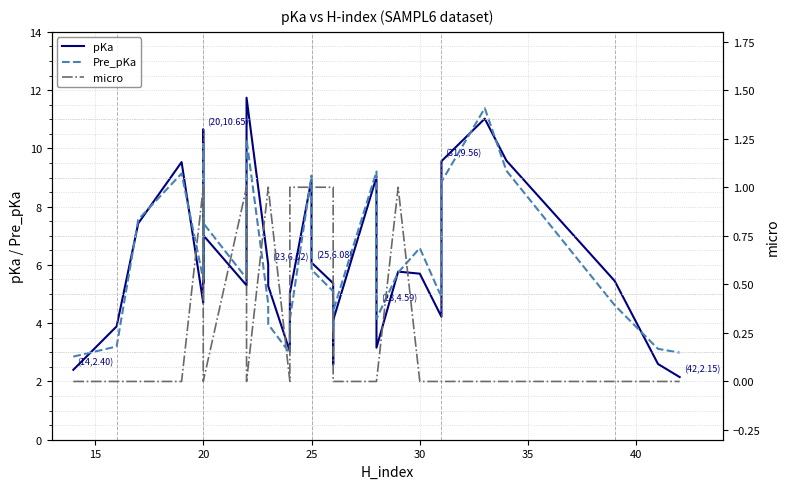

Between 25 and 30, which is larger?

25